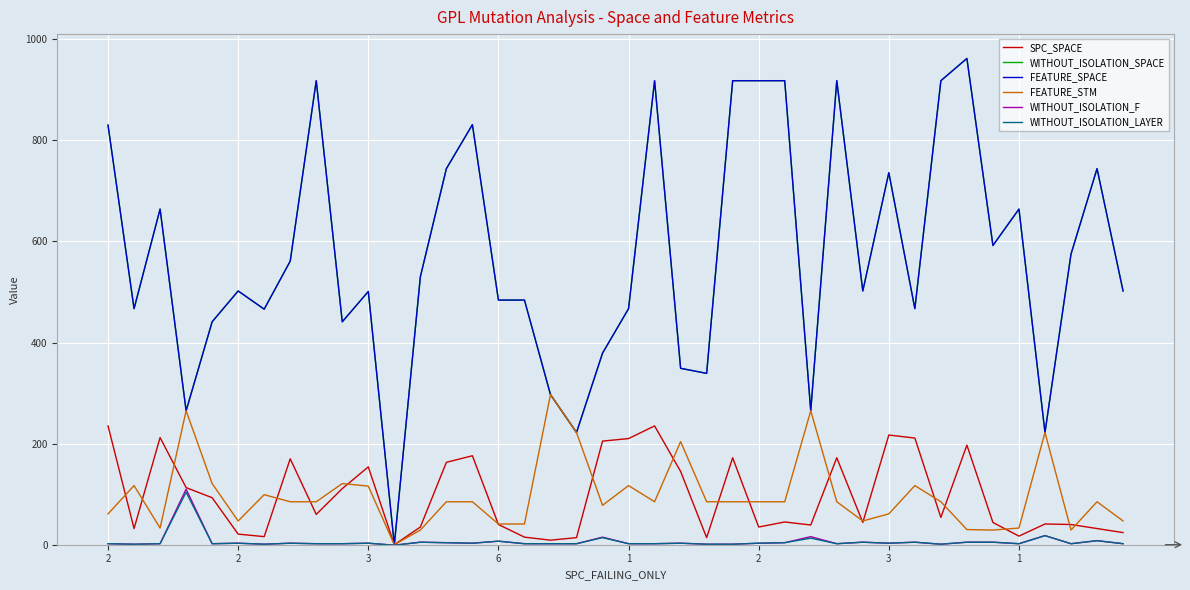

At which category does SPC_SPACE reach its first local peak?

3